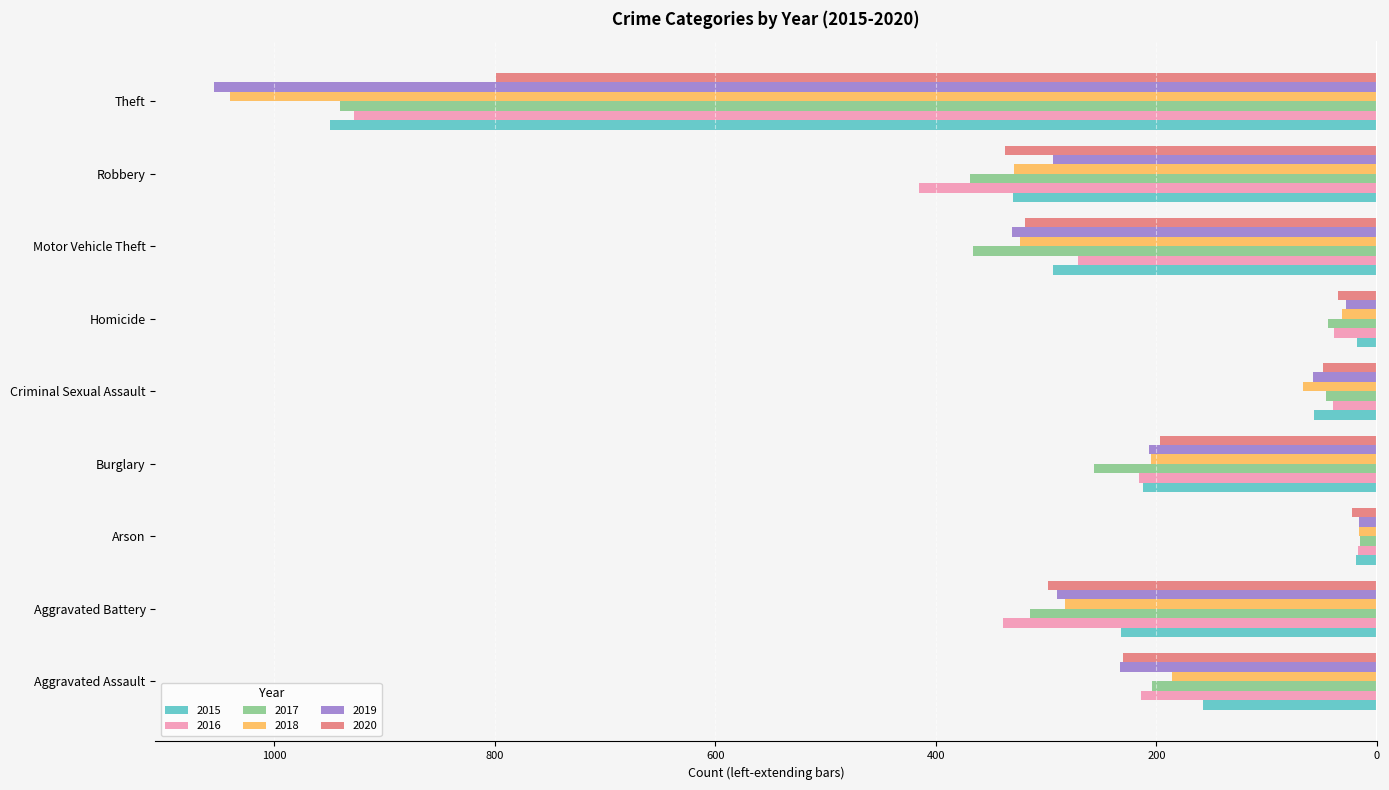

What are all the series names shown in the legend?

2015, 2016, 2017, 2018, 2019, 2020